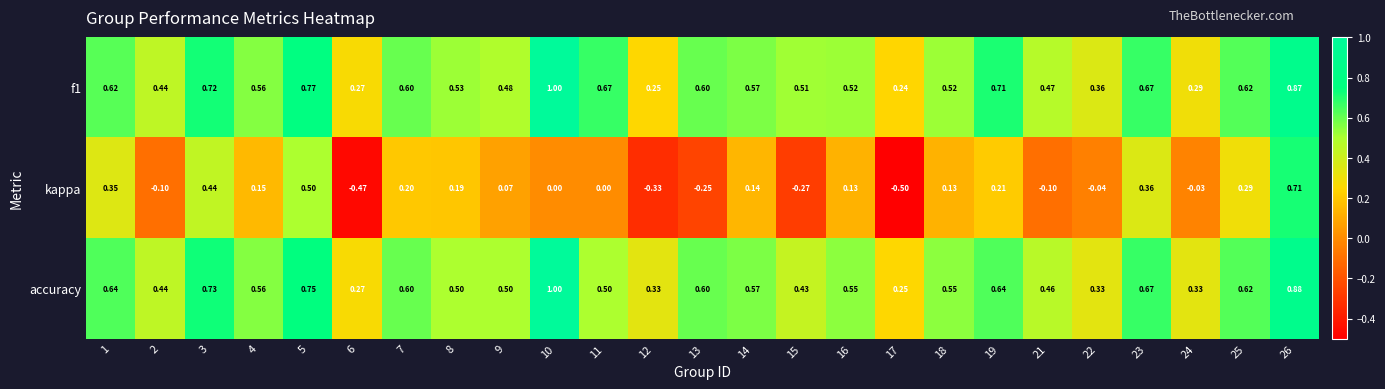

Is the value of f1 at 21 greater than the value of kappa at 26?

No